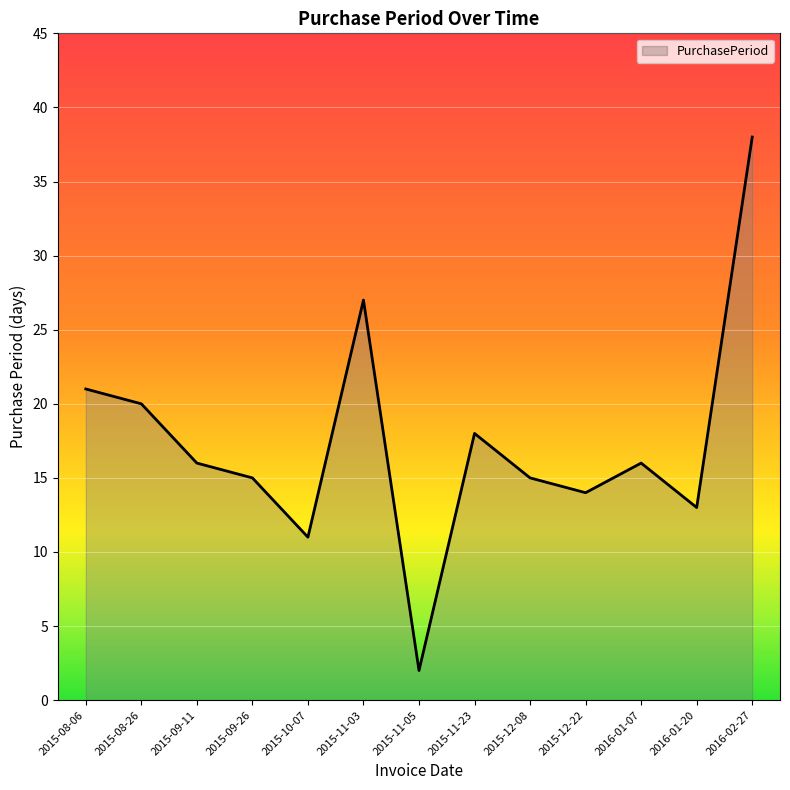

What position from the right is 2016-01-07?

3